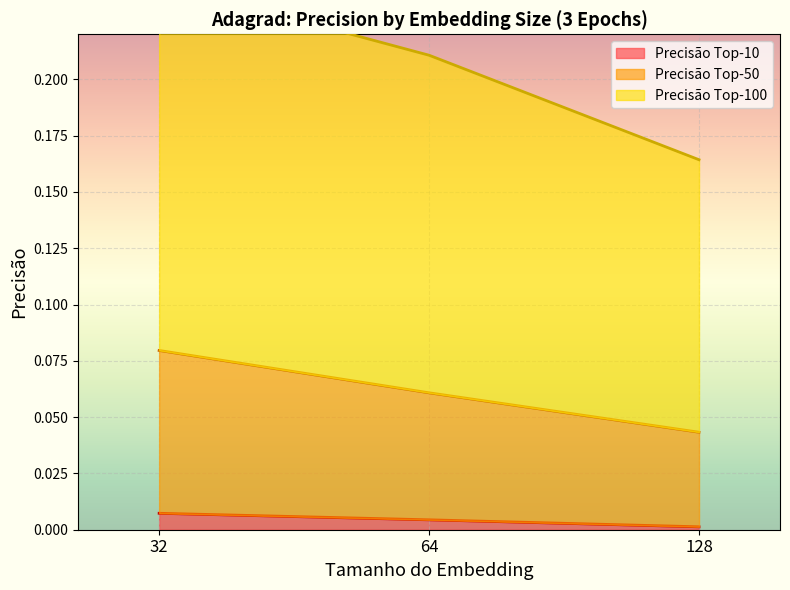

Reading left to right, list all the values displayed in this chart.

Precisão Top-10: 32=0.0	64=0.0	128=0.0
Precisão Top-50: 32=0.1	64=0.1	128=0.0
Precisão Top-100: 32=0.2	64=0.2	128=0.2